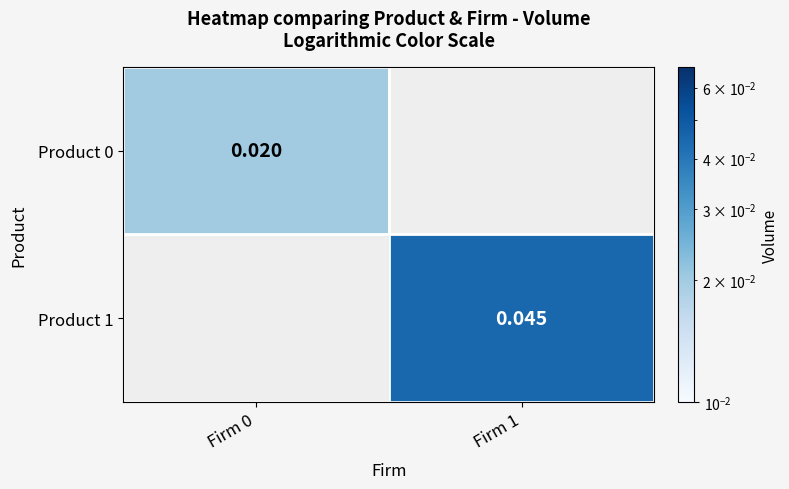

Rank the categories by Product 1 value from lowest to highest.

Firm 0, Firm 1